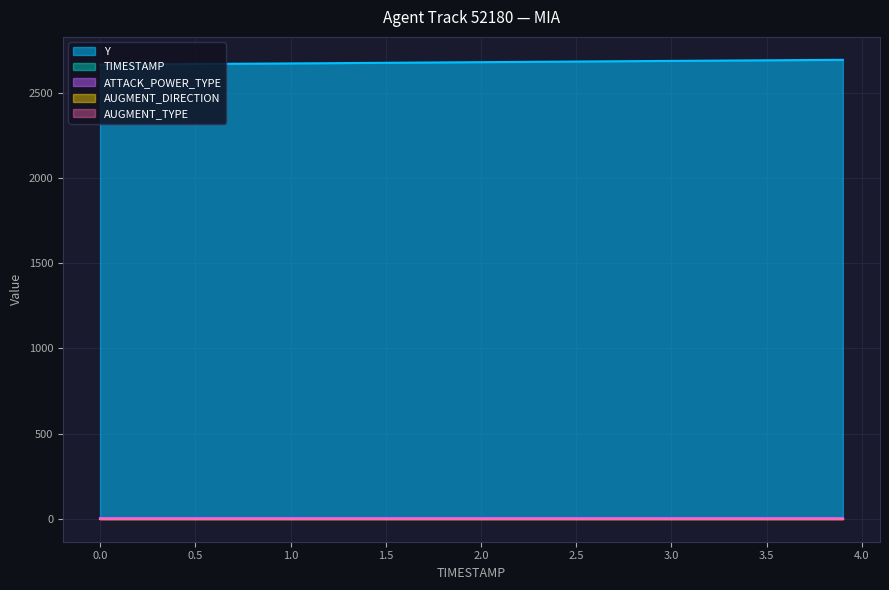

The value of Y at 2.0 is 2681.0. True or false?

True